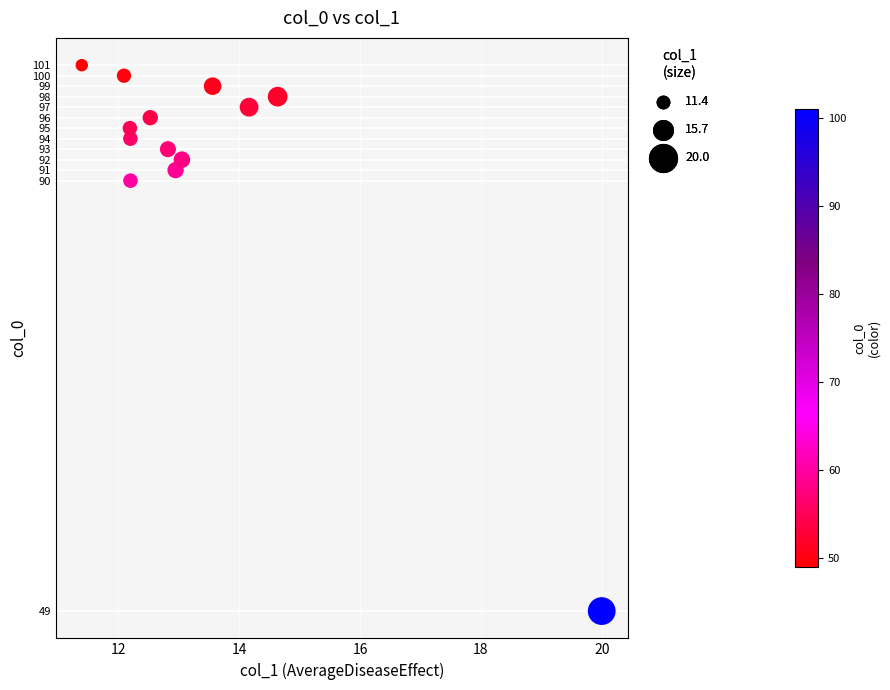

What is the range of Y values (max minus min)?

52